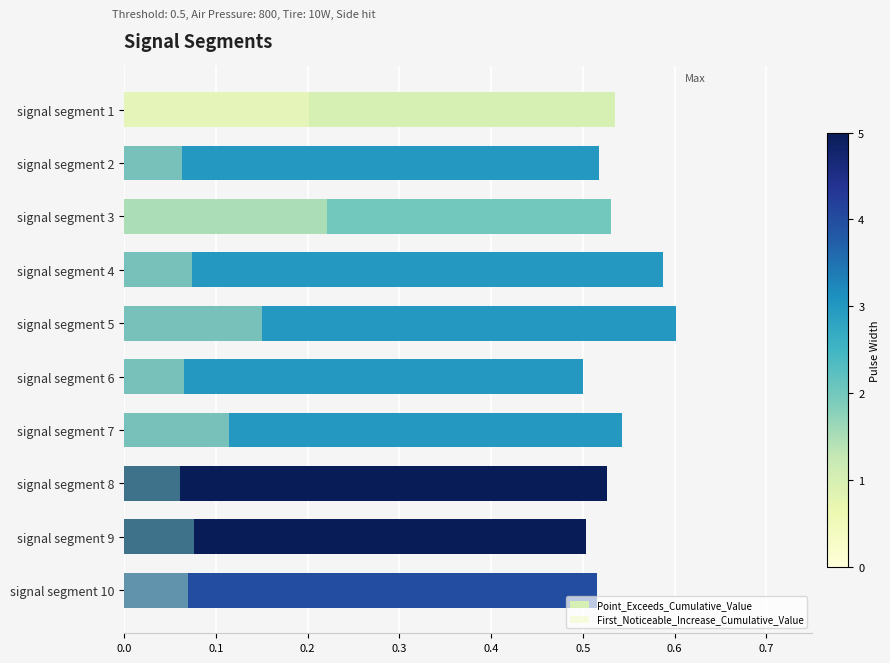

What are all the series names shown in the legend?

Point_Exceeds_Cumulative_Value, First_Noticeable_Increase_Cumulative_Value